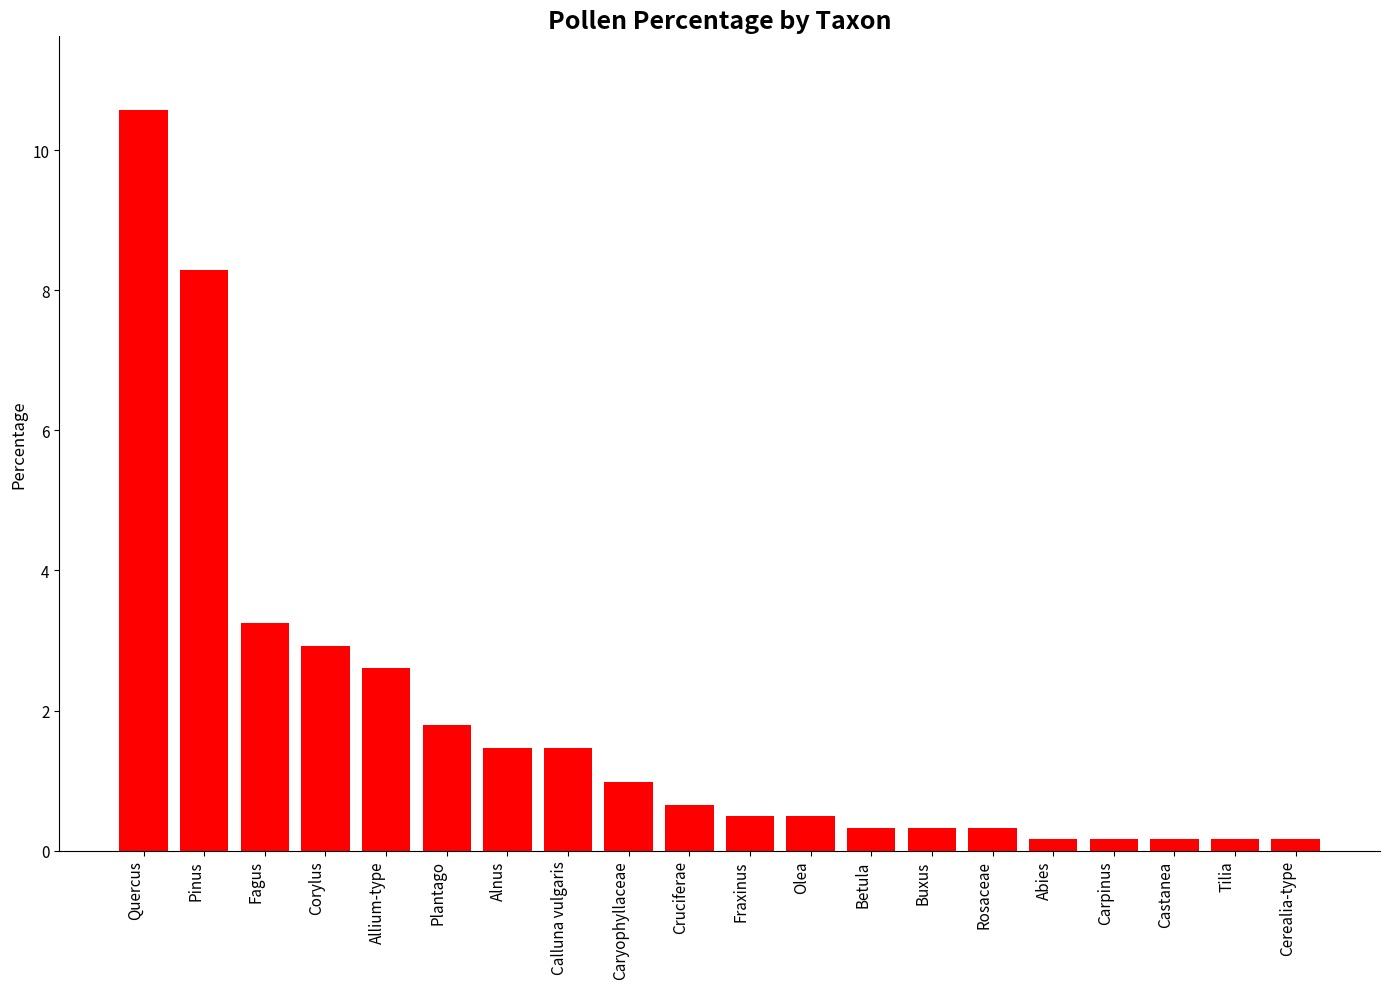

What is the label of the 4th bar from the left?

Corylus